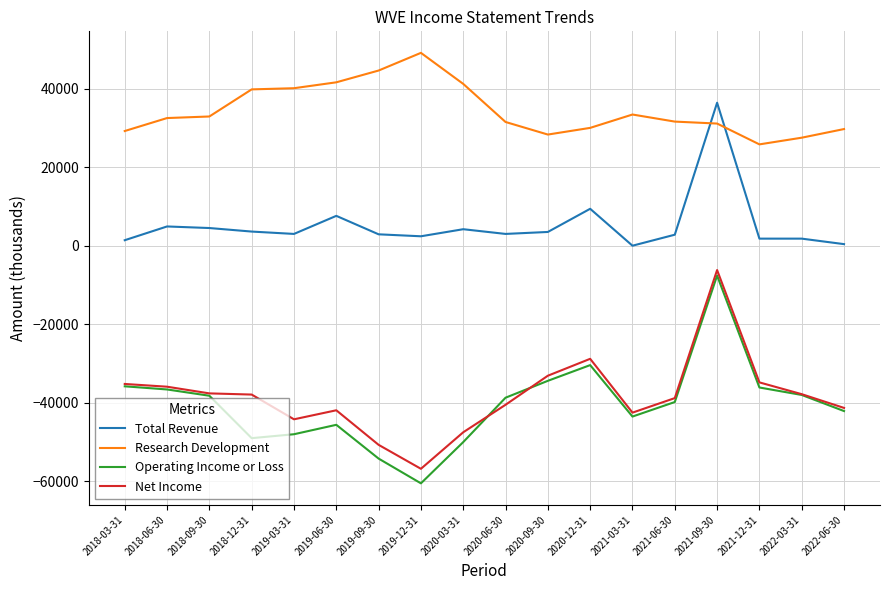

The Net Income series shows -45628 at 2021-12-31. True or false?

False